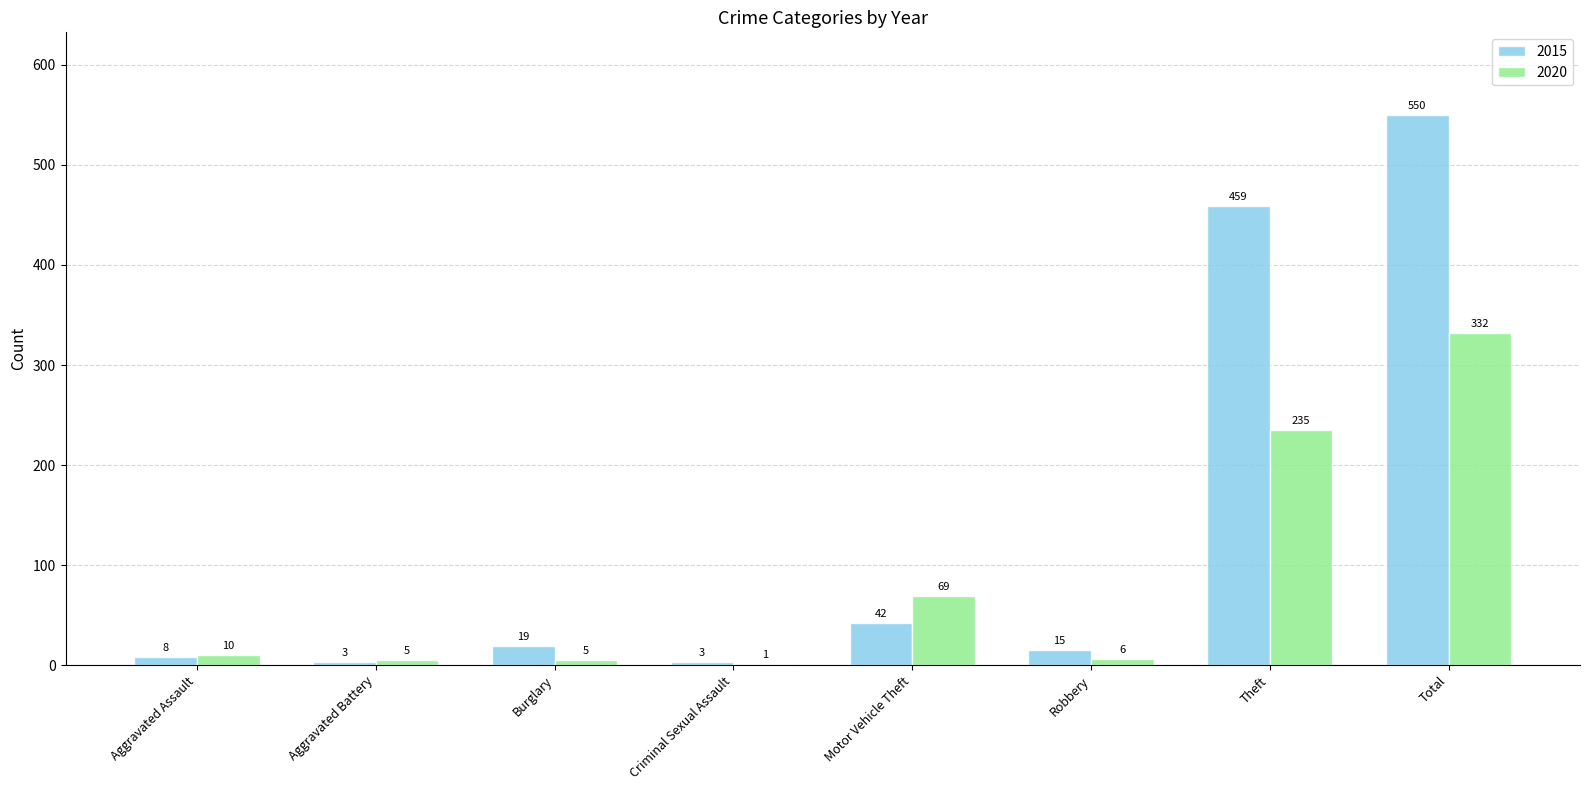

What is the sum of all 2020 values?

663